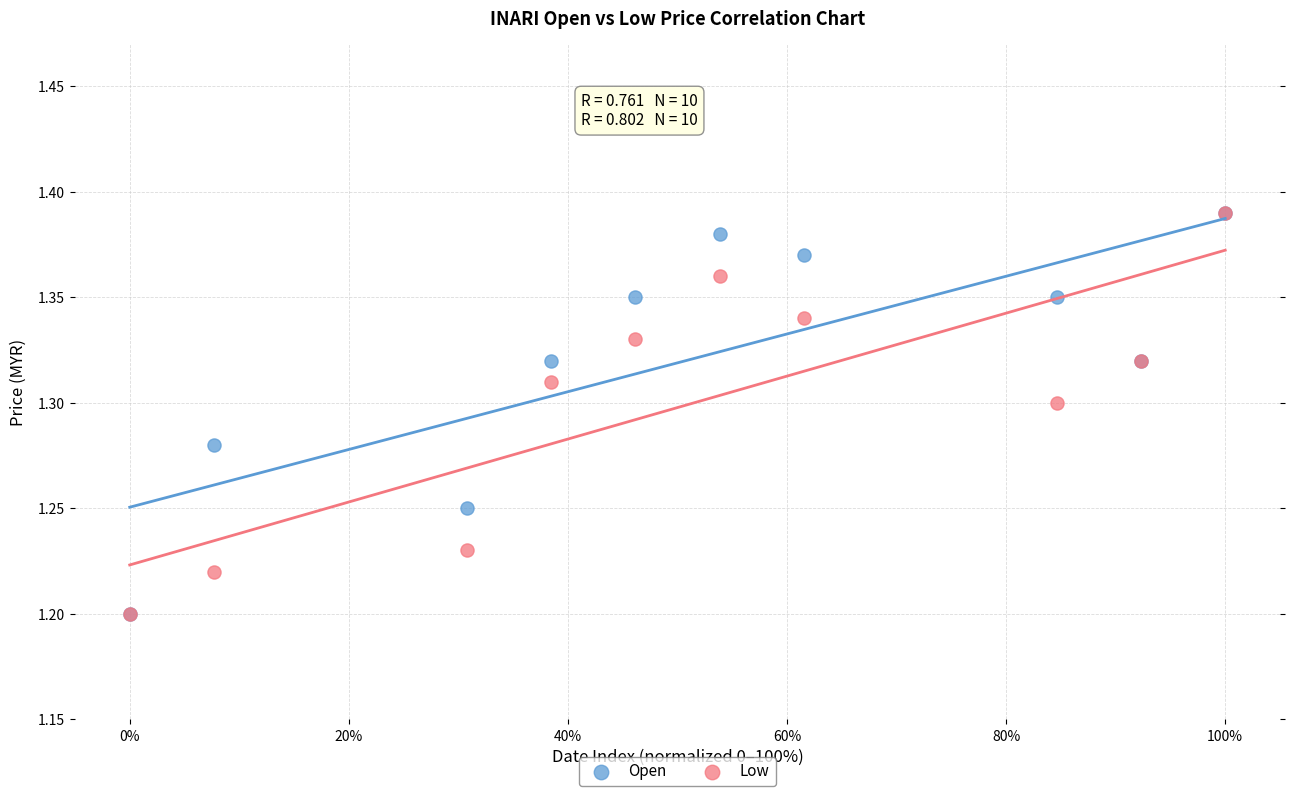

What are all the series names shown in the legend?

Open, Low